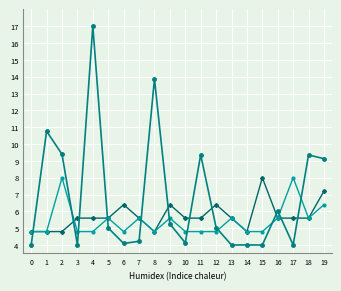

What is the maximum value shown in the chart?

17.0